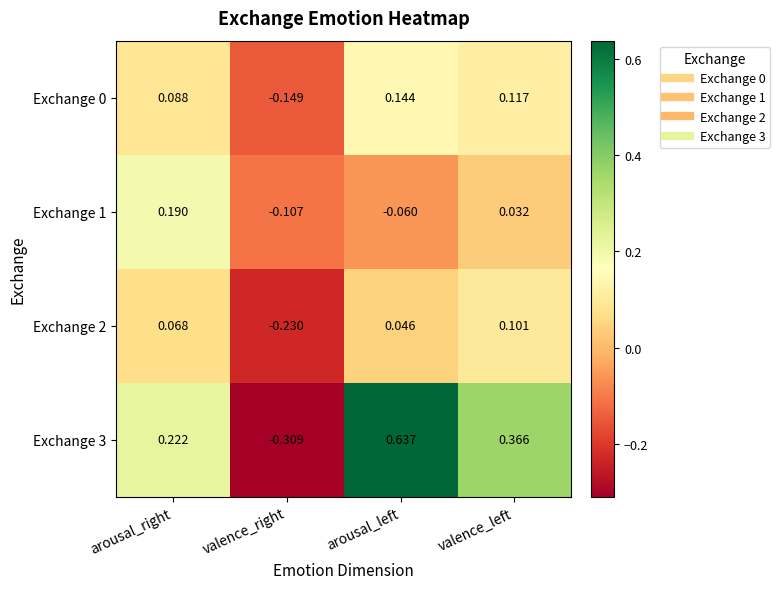

Which category has the lowest value across all series?

valence_right